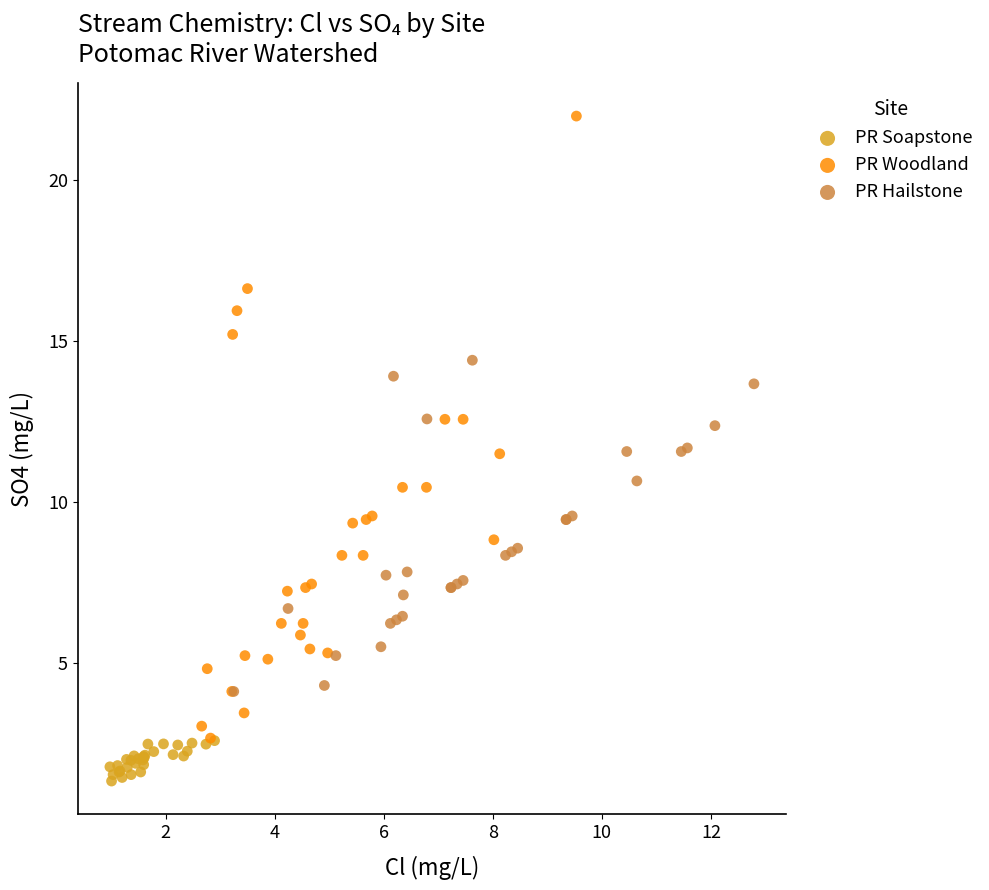

Which series contains the lowest Y value?

PR Soapstone